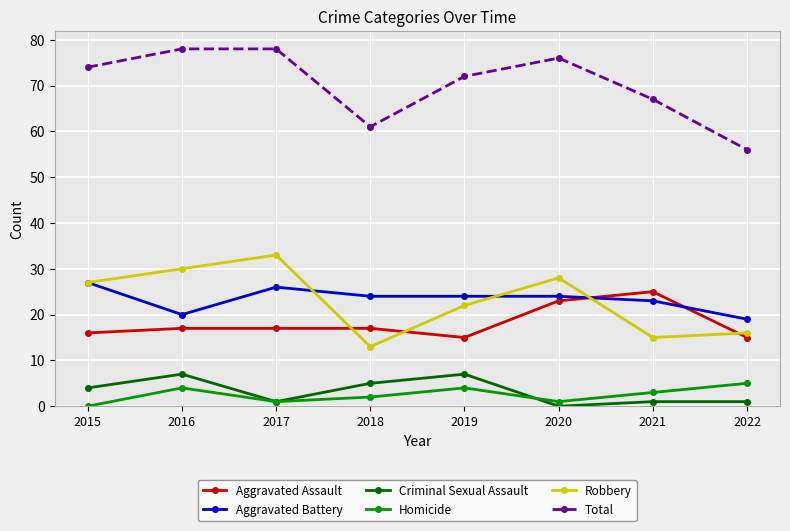

Between 2018 and 2021, which series saw the biggest shift?

Aggravated Assault